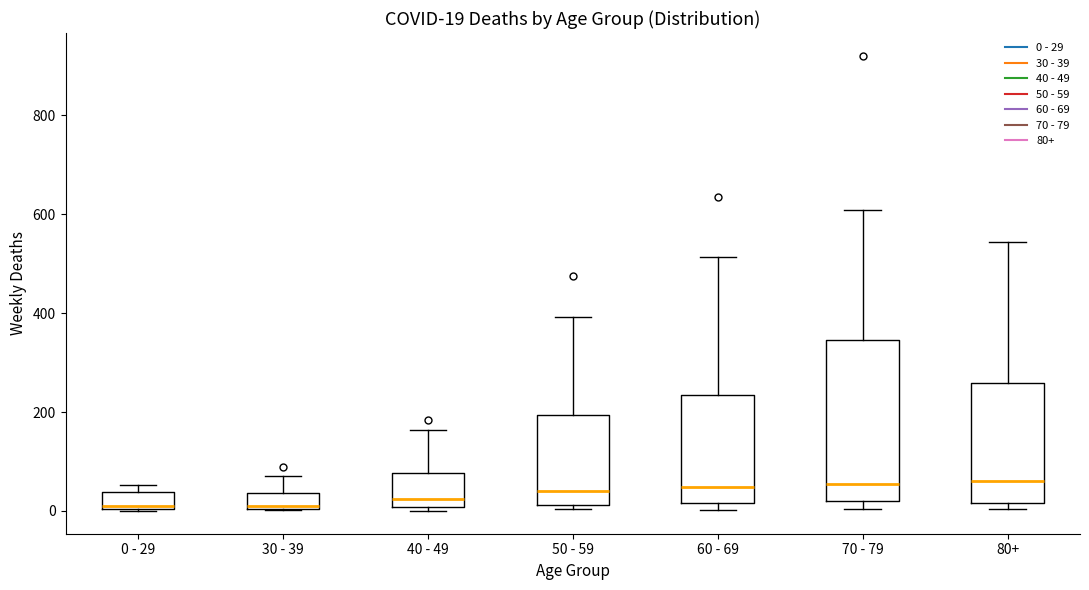

Which box is the tallest, from its lower edge to its upper edge?

70 - 79